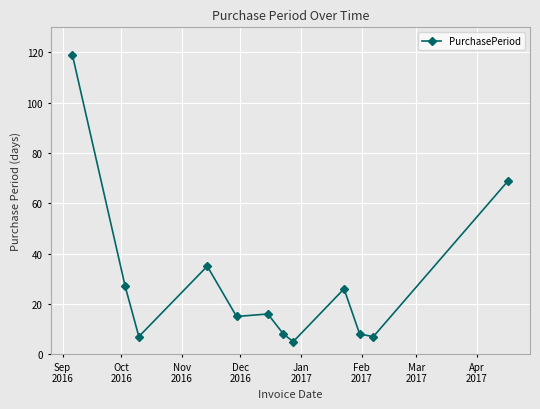

Reading right to left, what are all the values shown in this chart?

69	7	8	26	5	8	16	15	35	7	27	119